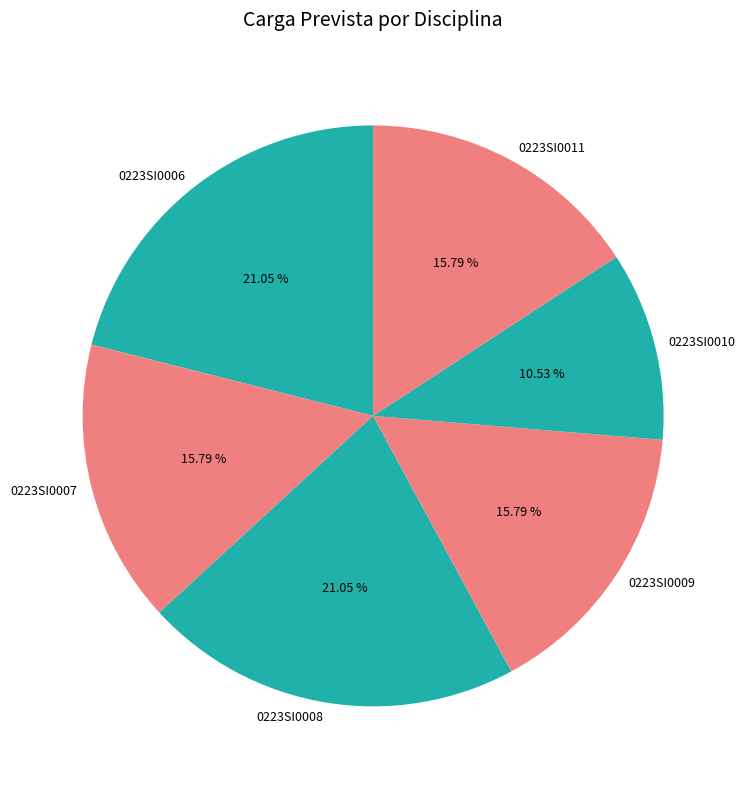

Approximately how many times larger is the value at 0223SI0009 compared to 0223SI0010?

1.5